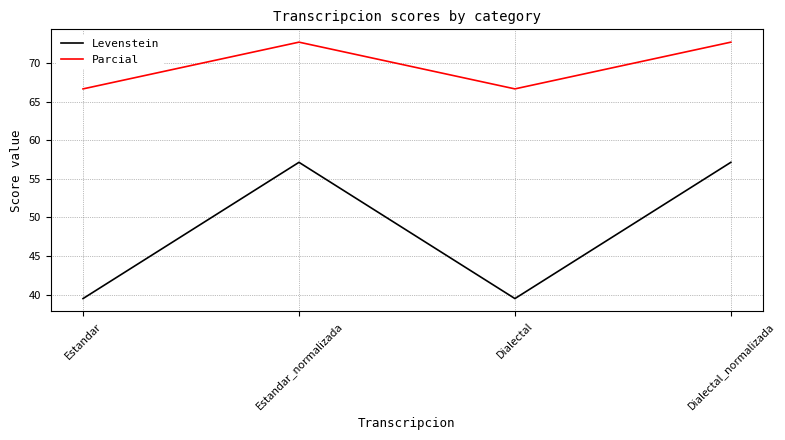

What is the average value of the Levenstein series?

48.3